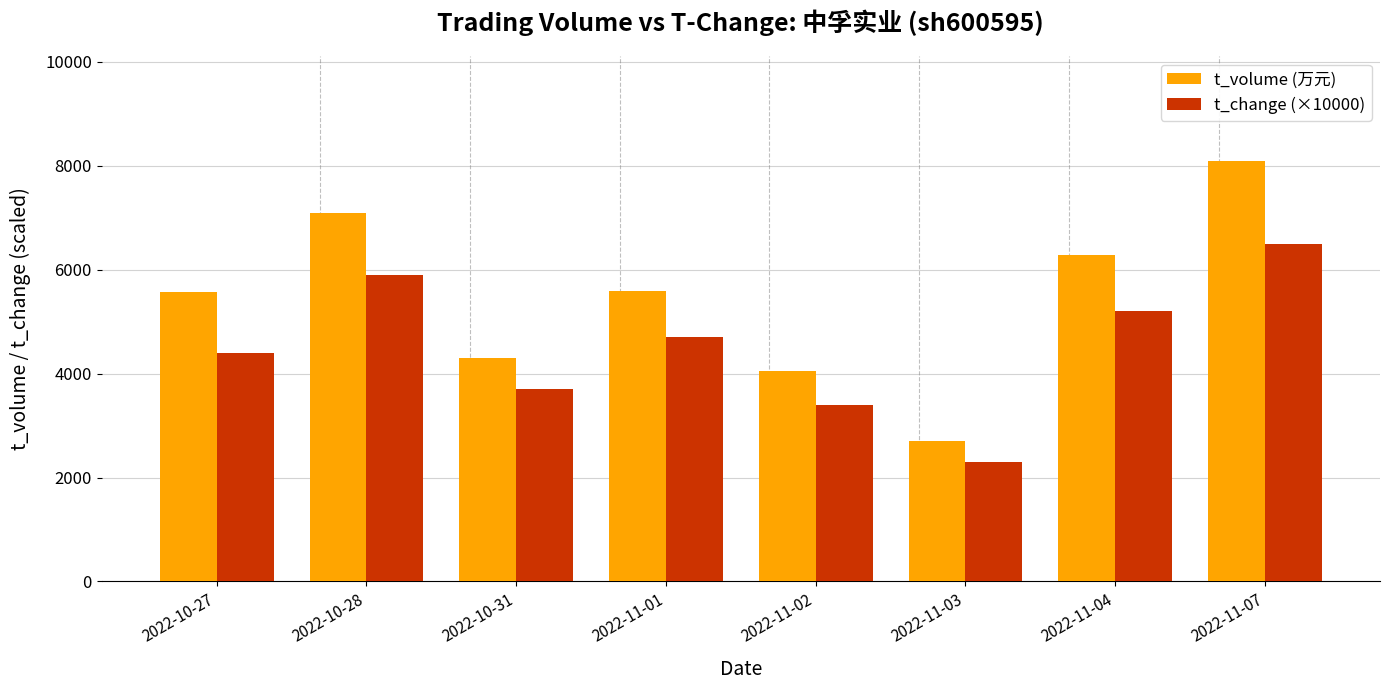

What is the spread (max minus min) of values at 2022-10-28?

1185.0